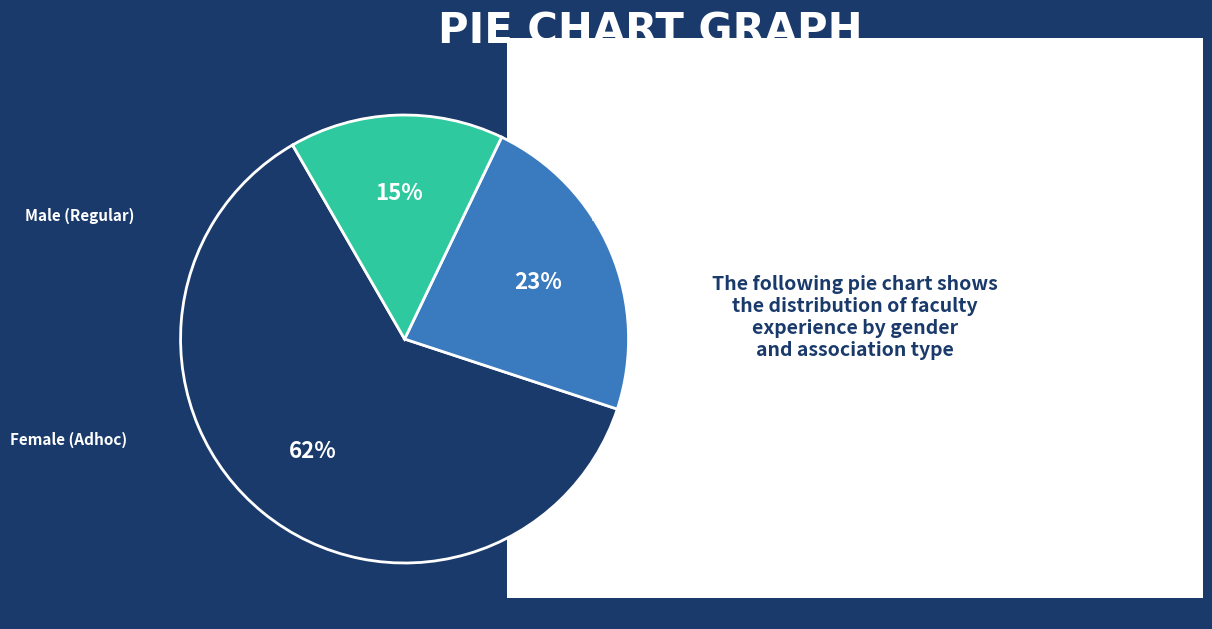

Does any single category account for the majority?

Yes